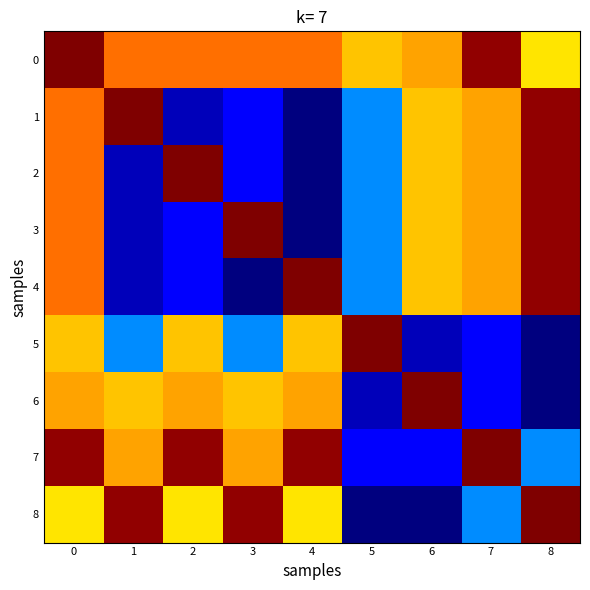

Reading left to right, what are all the values shown in this chart?

row_0: 57	45	45	45	45	40	42	56	38
row_1: 45	57	3	7	0	15	40	42	56
row_2: 45	3	57	7	0	15	40	42	56
row_3: 45	3	7	57	0	15	40	42	56
row_4: 45	3	7	0	57	15	40	42	56
row_5: 40	15	40	15	40	57	3	7	0
row_6: 42	40	42	40	42	3	57	7	0
row_7: 56	42	56	42	56	7	7	57	15
row_8: 38	56	38	56	38	0	0	15	57